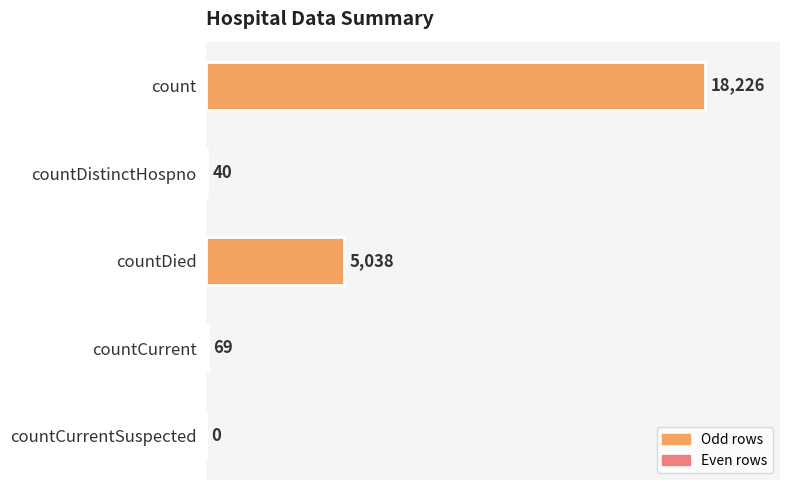

How many values are above zero?

4